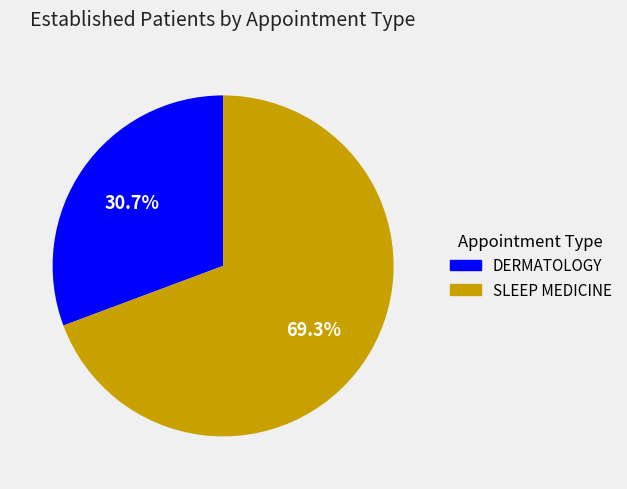

What is the largest slice in the pie chart?

SLEEP MEDICINE